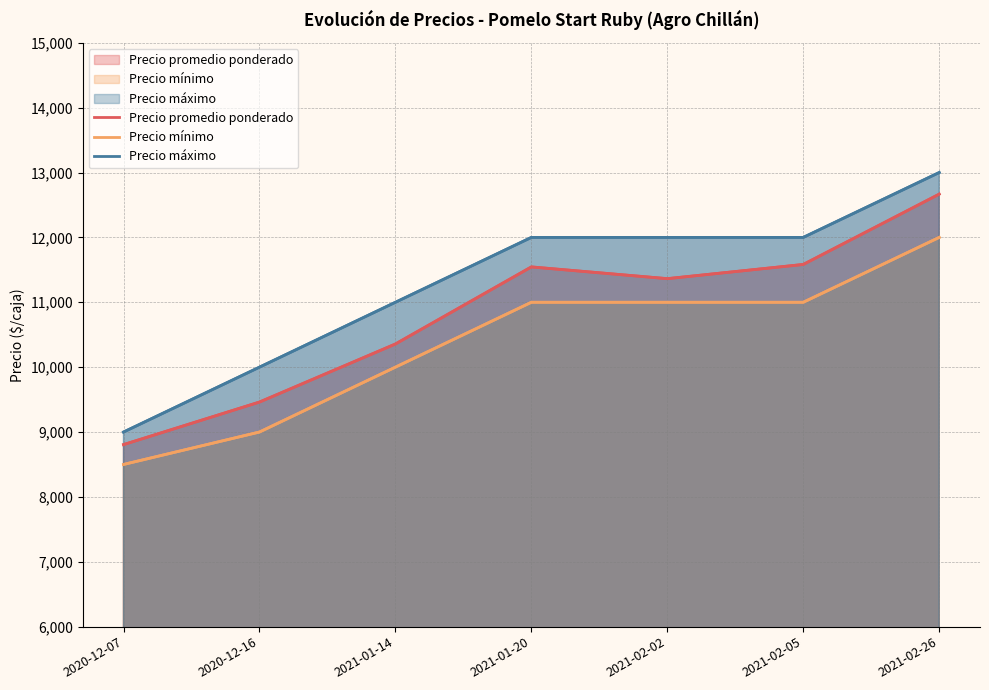

True or false: Precio promedio ponderado and Precio mínimo cross at least once.

False